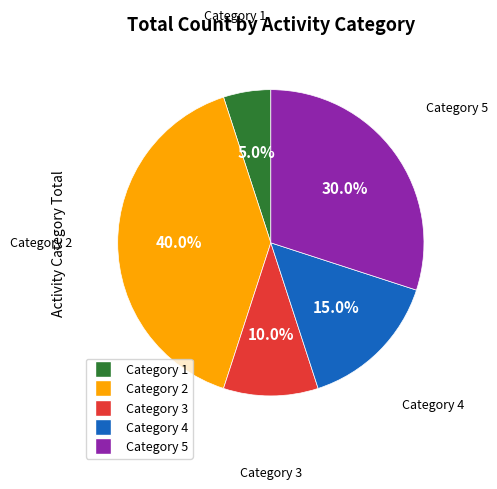

How many segments does this pie chart have?

5